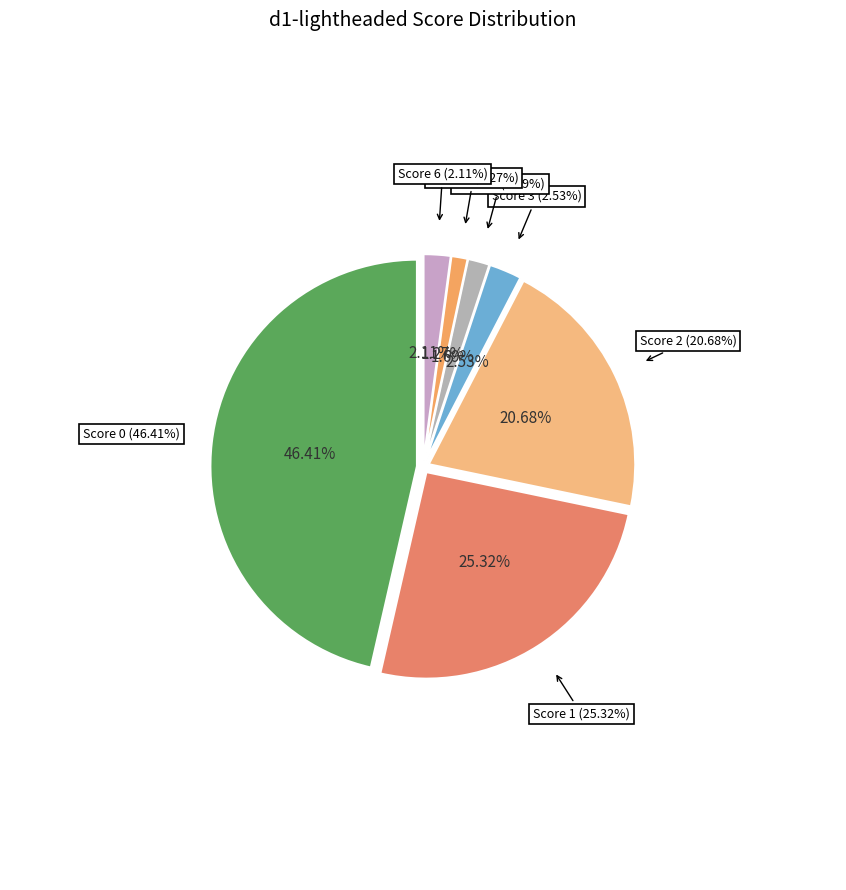

To the nearest percent, what is the difference between the 4 and 6 slice percentages?

1%